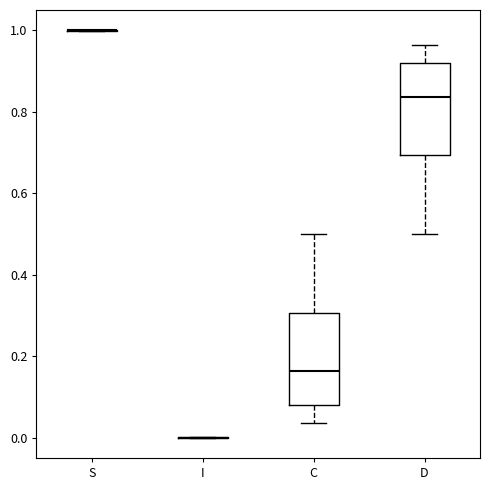

Reading left to right, transcribe this box plot: for each box, give where its median line is, the range the box spans, and where its two whiskers end, as read against the y-axis. The values are not printed on the chart, so give them approximately, as read against the axis.

S: box collapsed to a line at 1.00, whiskers 1.00 to 1.00
I: box collapsed to a line at 0.00, whiskers 0.00 to 0.00
C: median 0.16, box 0.08 to 0.30, whiskers 0.04 to 0.50
D: median 0.84, box 0.70 to 0.92, whiskers 0.50 to 0.96